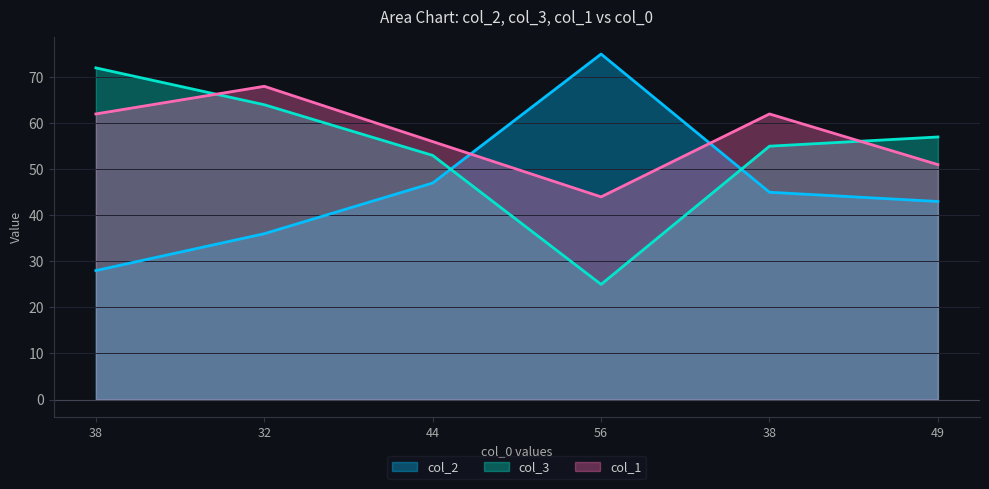

Reading right to left, extract all data points from this chart.

col_2: 49=43	38=45	56=75	44=47	32=36	38=28
col_3: 49=57	38=55	56=25	44=53	32=64	38=72
col_1: 49=51	38=62	56=44	44=56	32=68	38=62